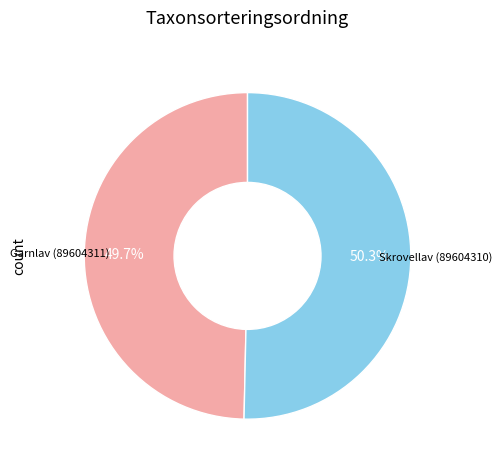

Rank the categories by value from highest to lowest.

Skrovellav (89604310), Garnlav (89604311)